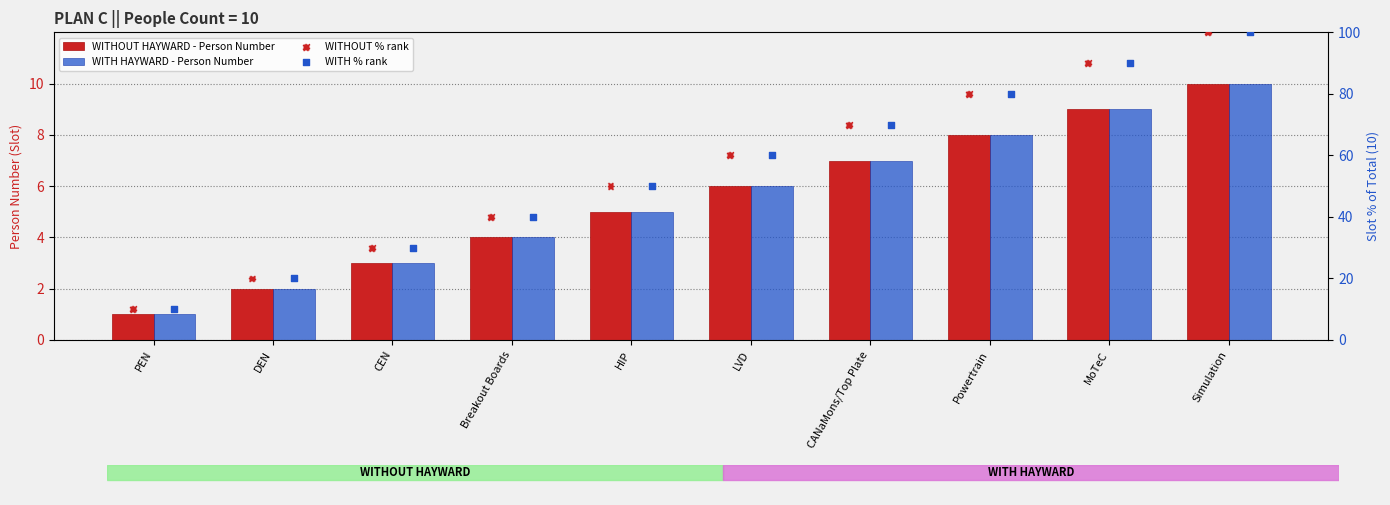

What are all the series names shown in the legend?

WITHOUT HAYWARD - Person Number, WITH HAYWARD - Person Number, WITHOUT % rank, WITH % rank